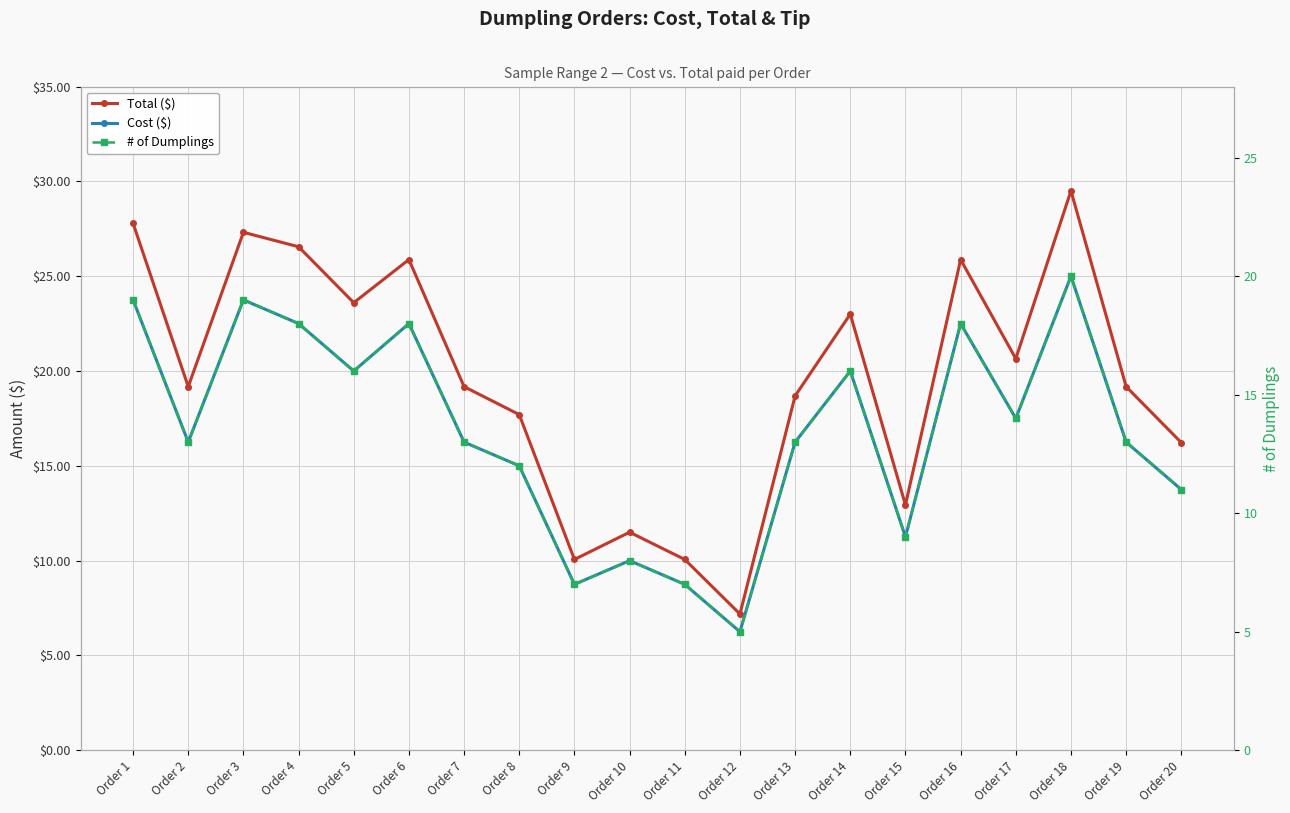

The # of Dumplings series shows 19.0 at Order 3. True or false?

True